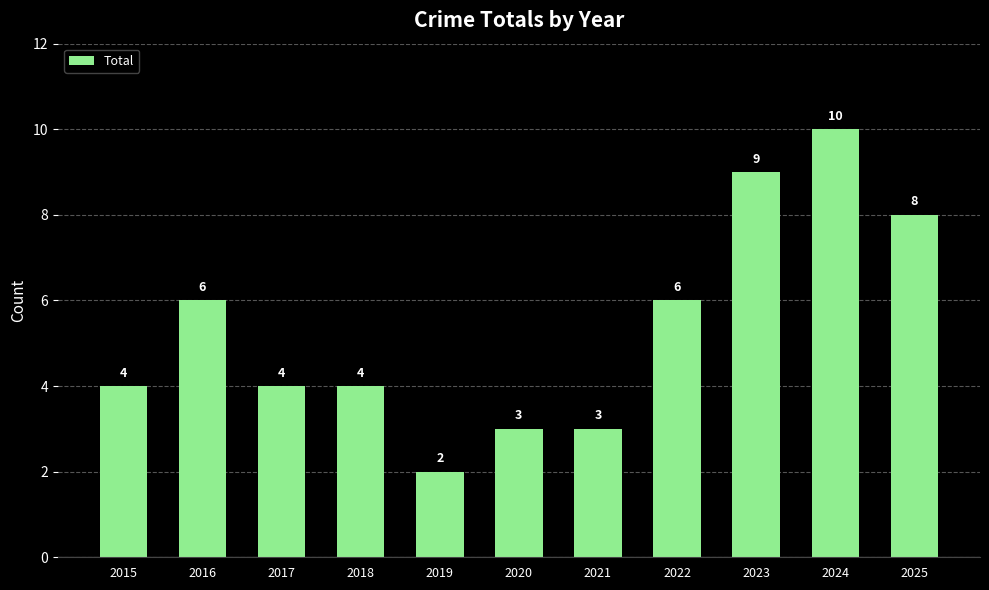

What is the value of the 2nd bar from the left?

6